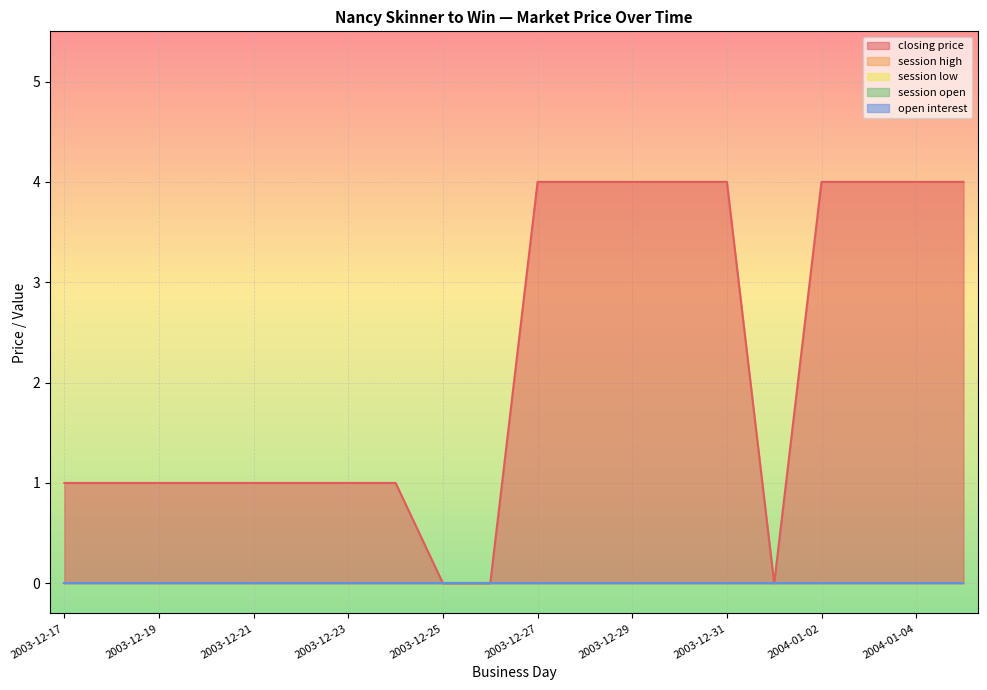

Count the number of categories in the chart.

20